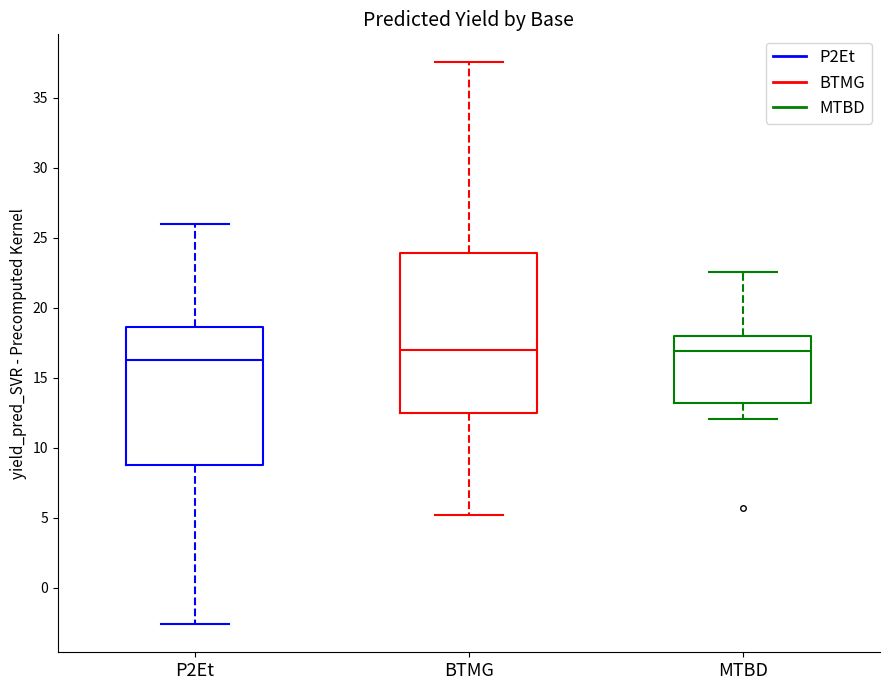

Reading left to right, read every box against the y-axis: the position of its median line, the range the box covers, and the ends of its whiskers. The values are not printed on the chart, so give them approximately, as read against the axis.

P2Et: median 16.5, box 9.0 to 18.5, whiskers -2.5 to 26.0
BTMG: median 17.0, box 12.5 to 24.0, whiskers 5.0 to 37.5
MTBD: median 17.0, box 13.0 to 18.0, whiskers 12.0 to 22.5